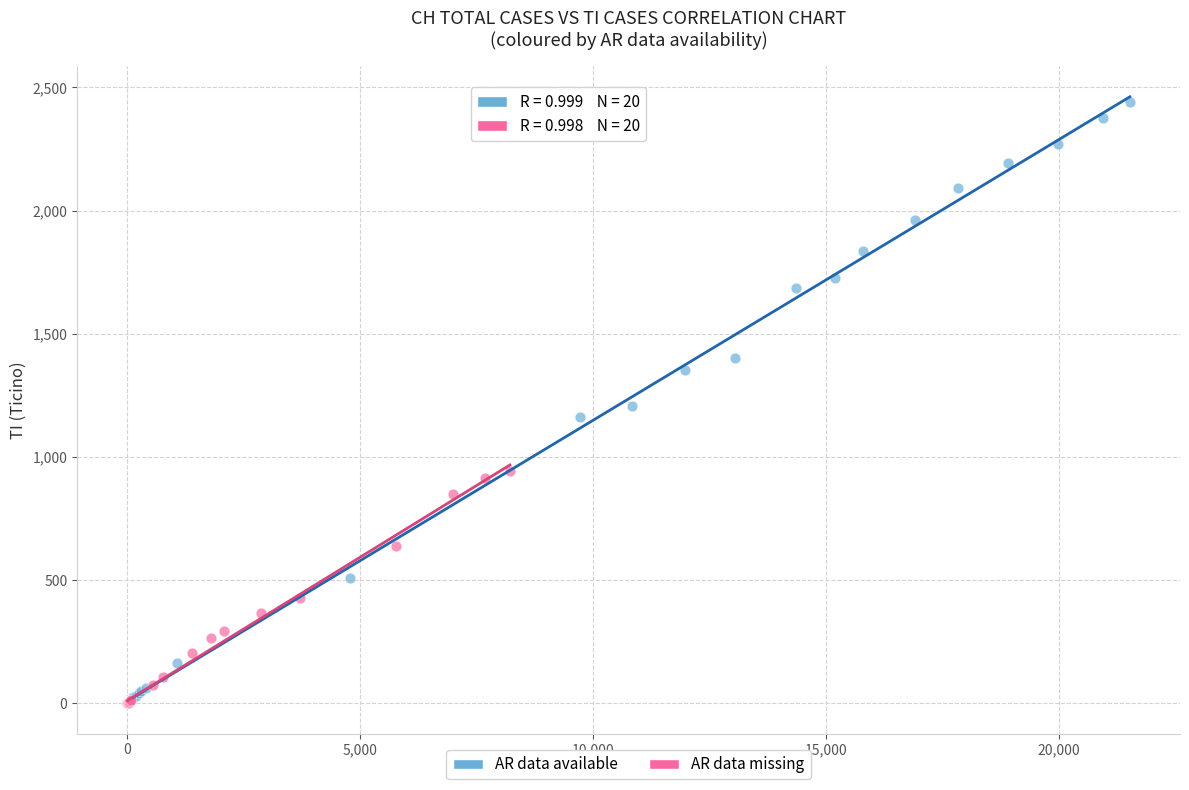

Which series reaches the maximum Y coordinate?

AR data available